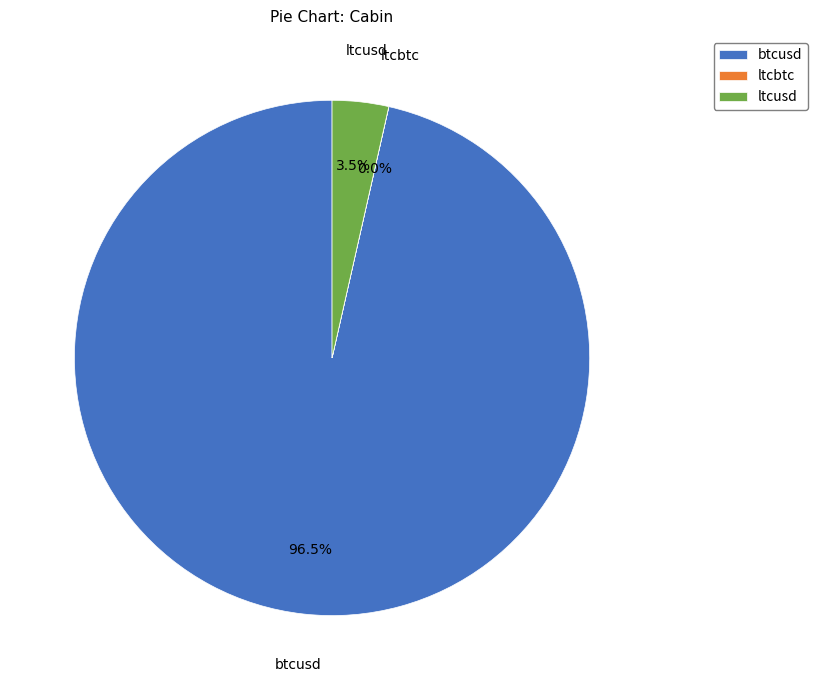

How much of the chart is everything except ltcusd?

96.5%